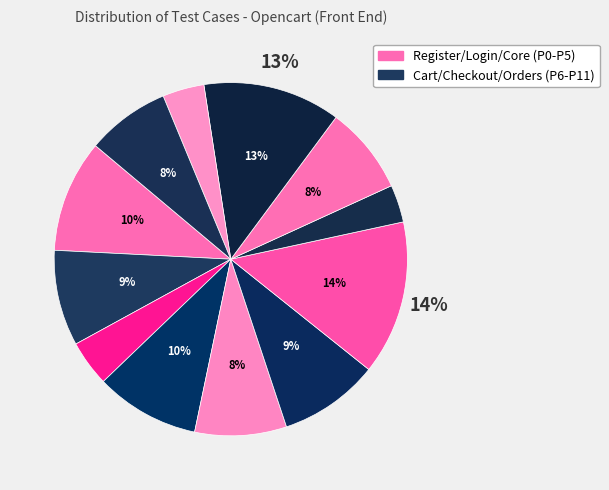

How many segments does this pie chart have?

12